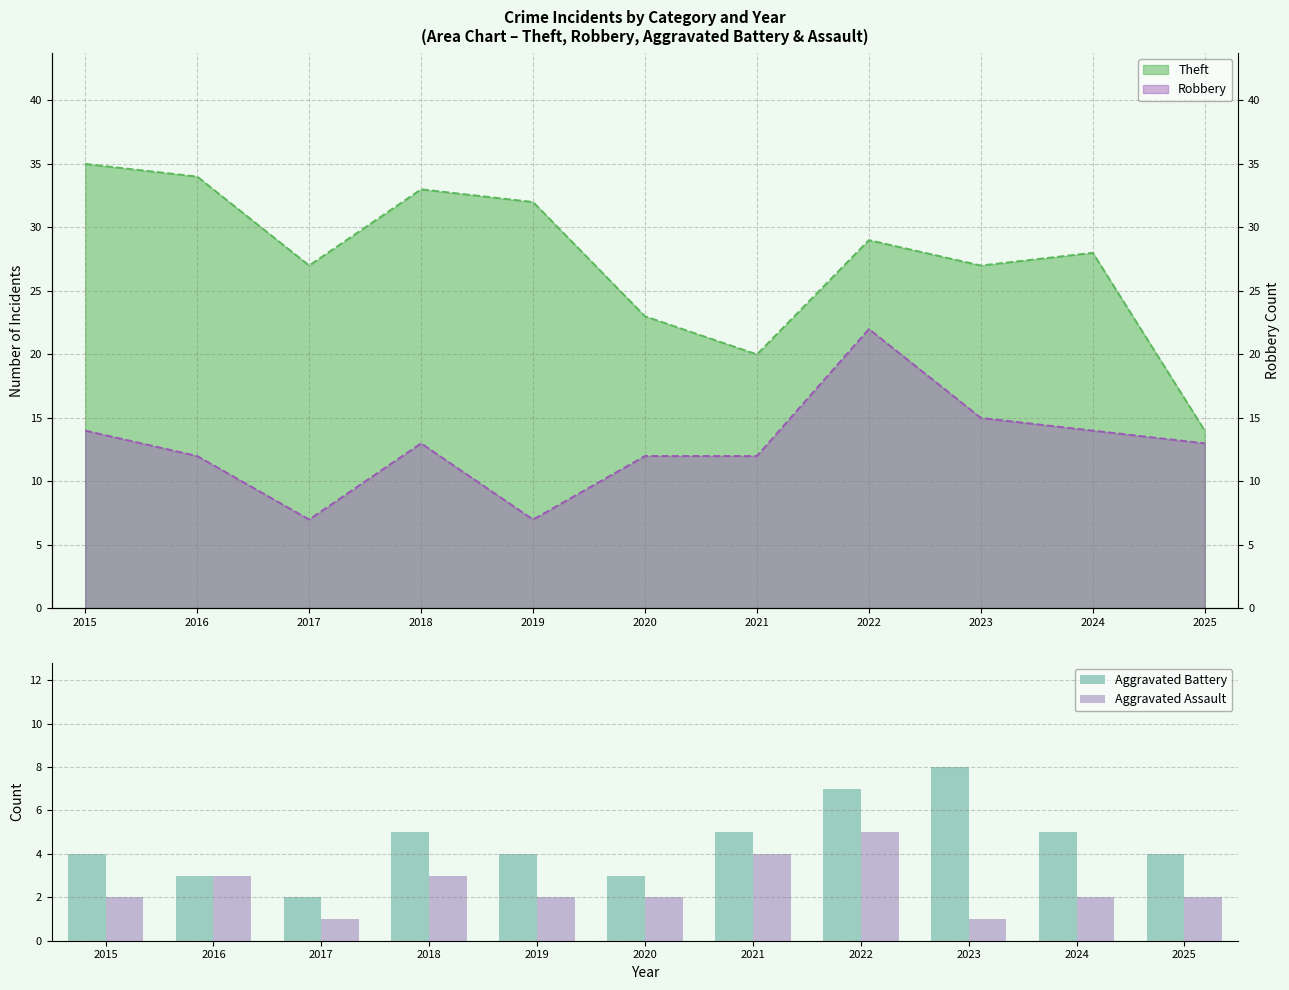

What is the sum of all Aggravated Battery values?

50